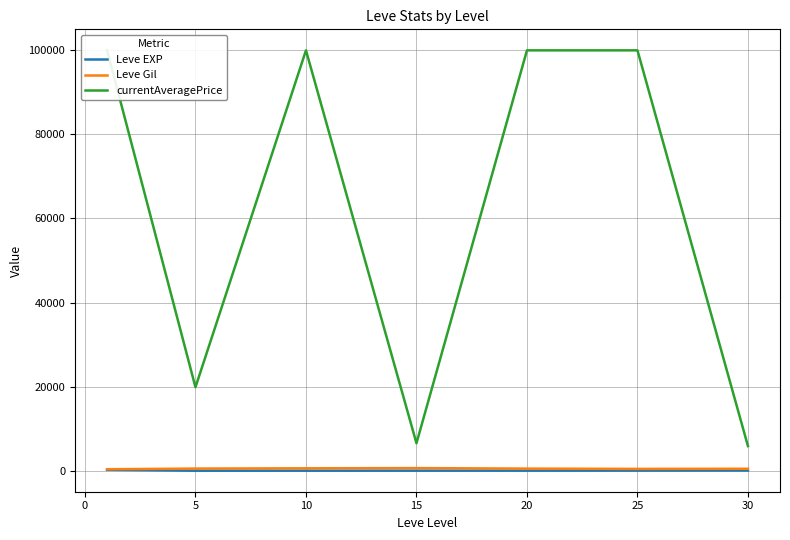

The value of Leve EXP at 5 is 10.4. True or false?

False